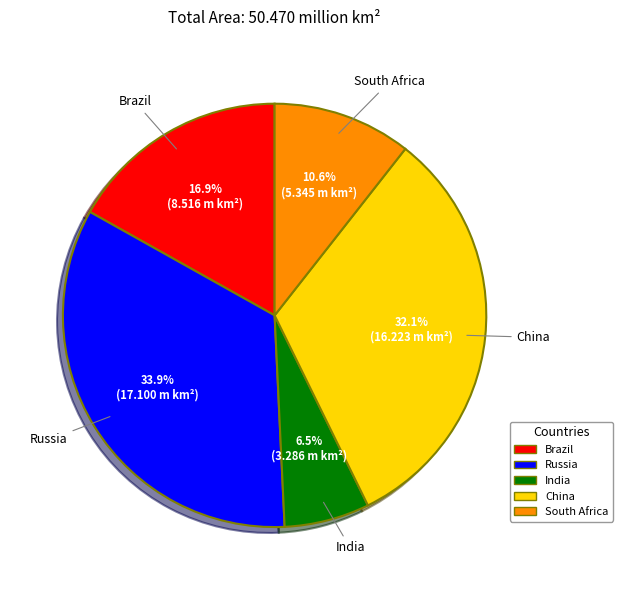

To the nearest percent, what is the combined percentage of Russia and India?

40%